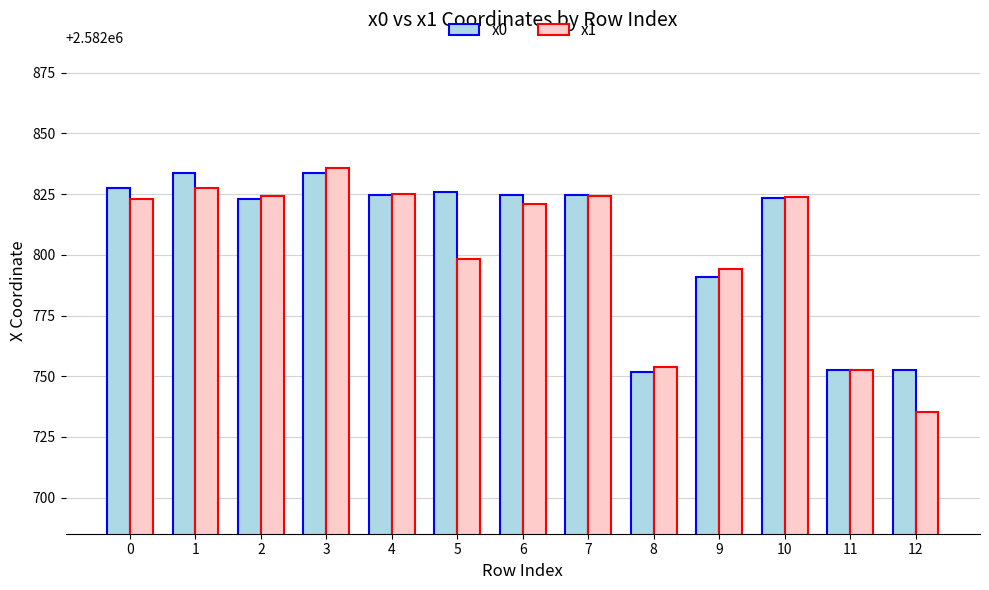

Which category has the lowest value across all series?

12